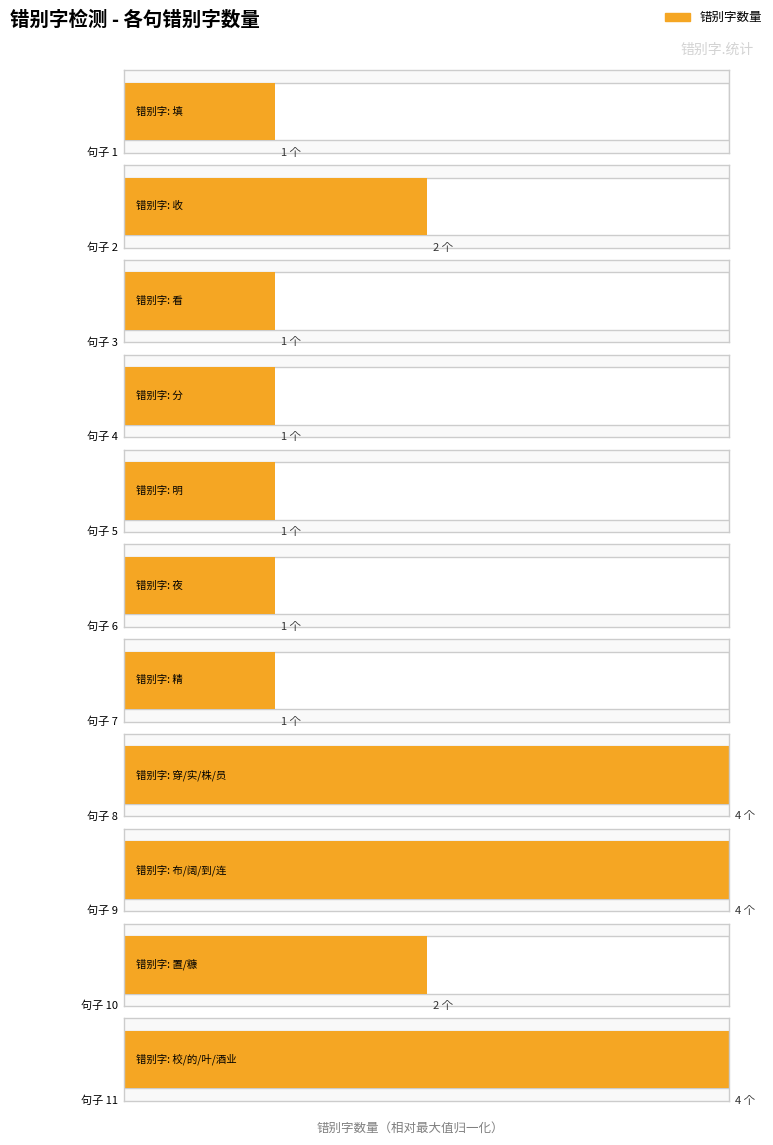

Does the chart contain any negative values?

No